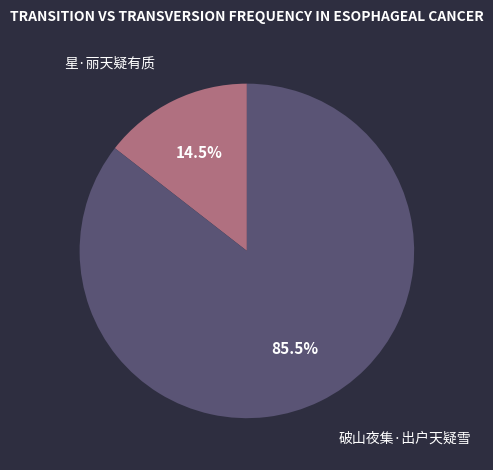

Count the number of slices in the pie.

2